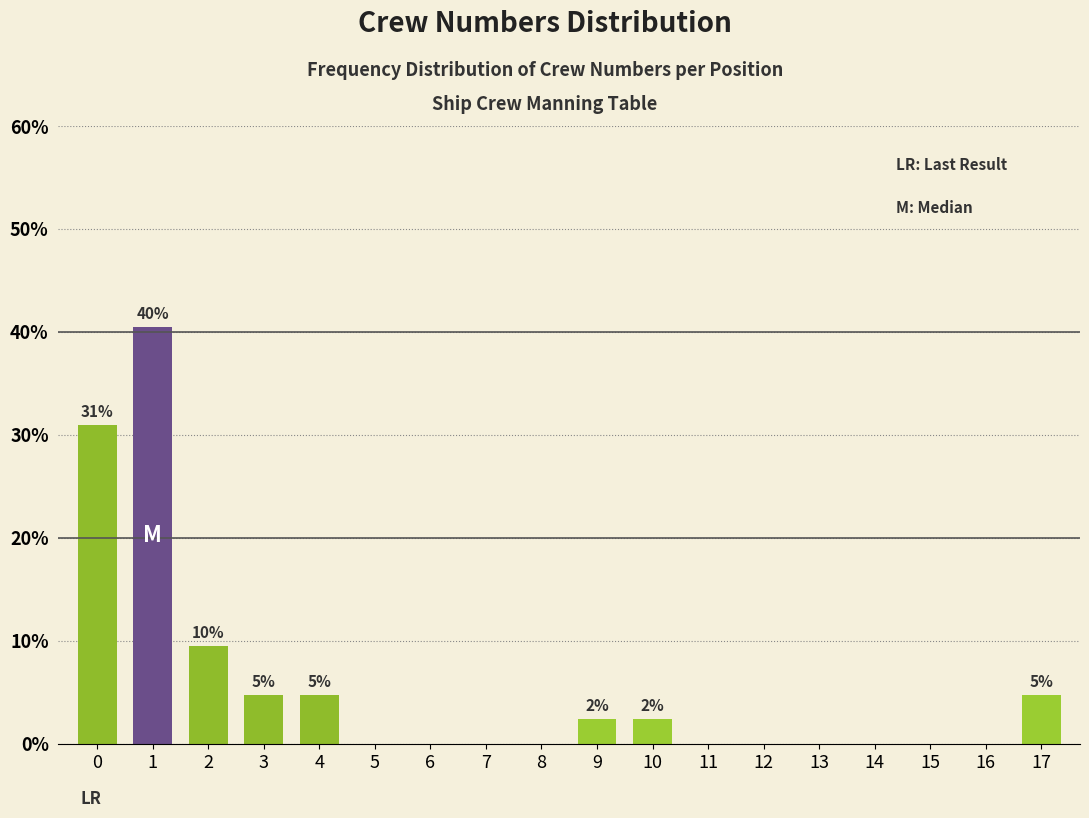

Reading left to right, transcribe all the data shown in this chart.

0=31.0	1=40.5	2=9.5	3=4.8	4=4.8	5=0.0	6=0.0	7=0.0	8=0.0	9=2.4	10=2.4	11=0.0	12=0.0	13=0.0	14=0.0	15=0.0	16=0.0	17=4.8